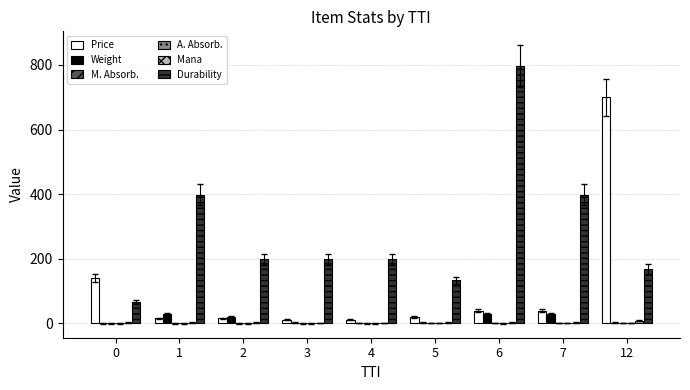

True or false: Price has a value of 16.0 at 2.

True